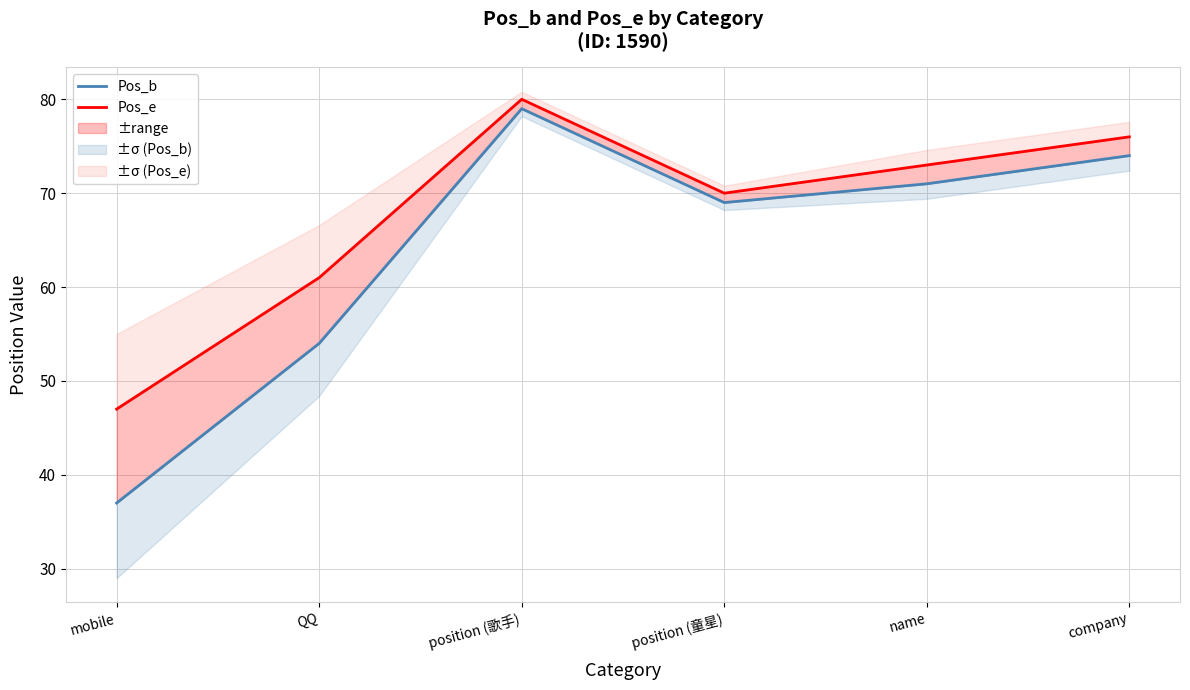

At which category does Pos_e reach its first local valley?

position (童星)